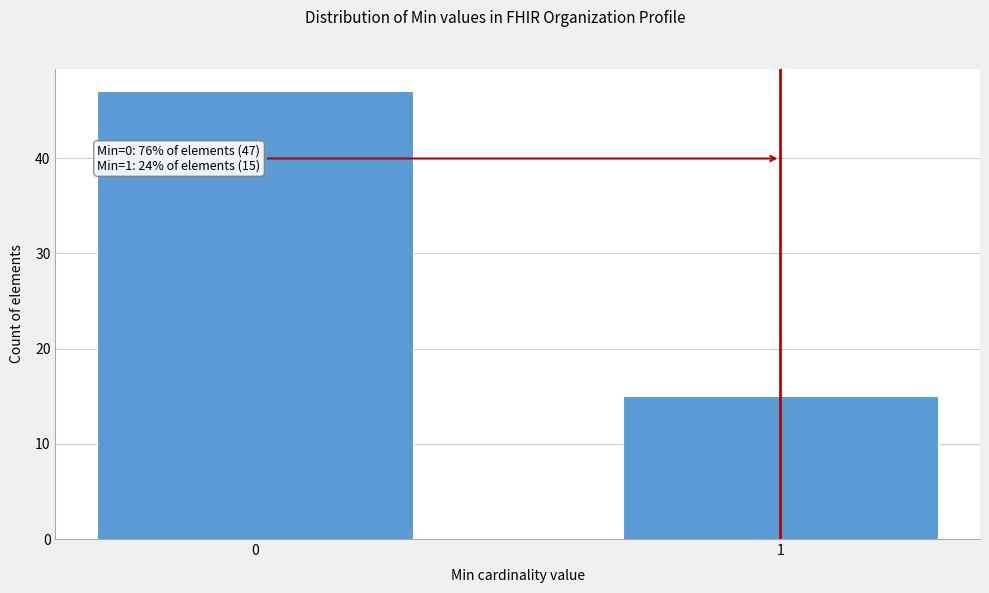

Reading left to right, list all the values displayed in this chart.

47	15